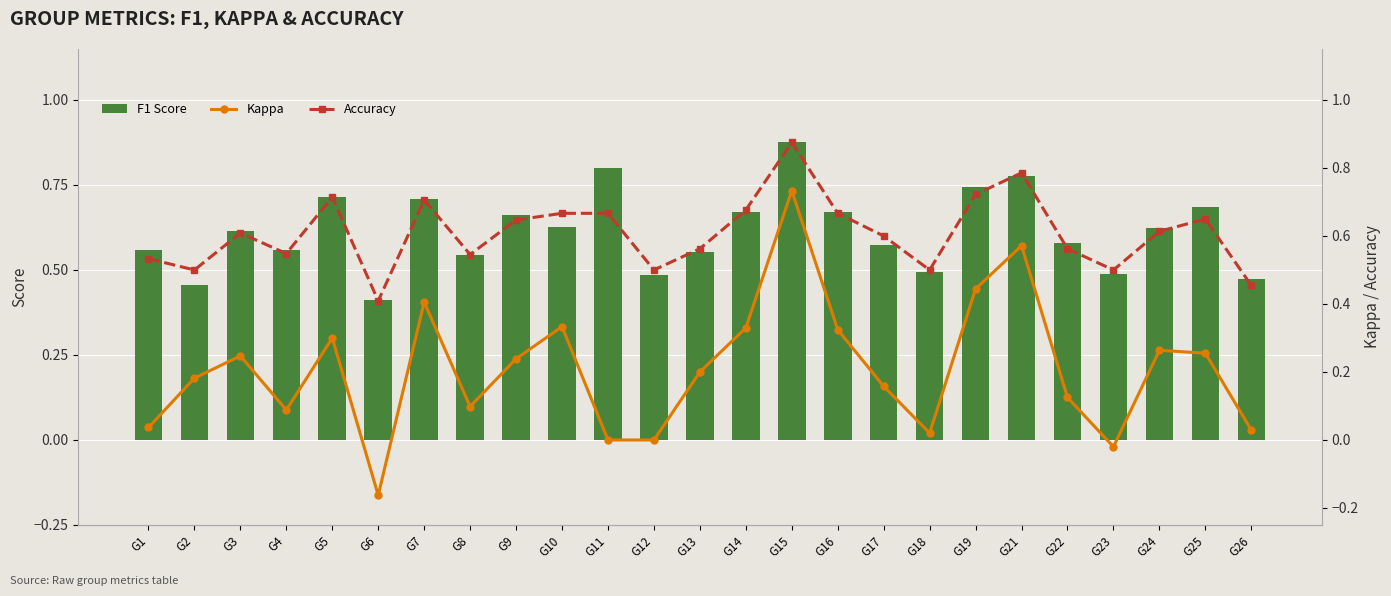

Rank the series at G17 from highest to lowest value.

Accuracy, F1 Score, Kappa